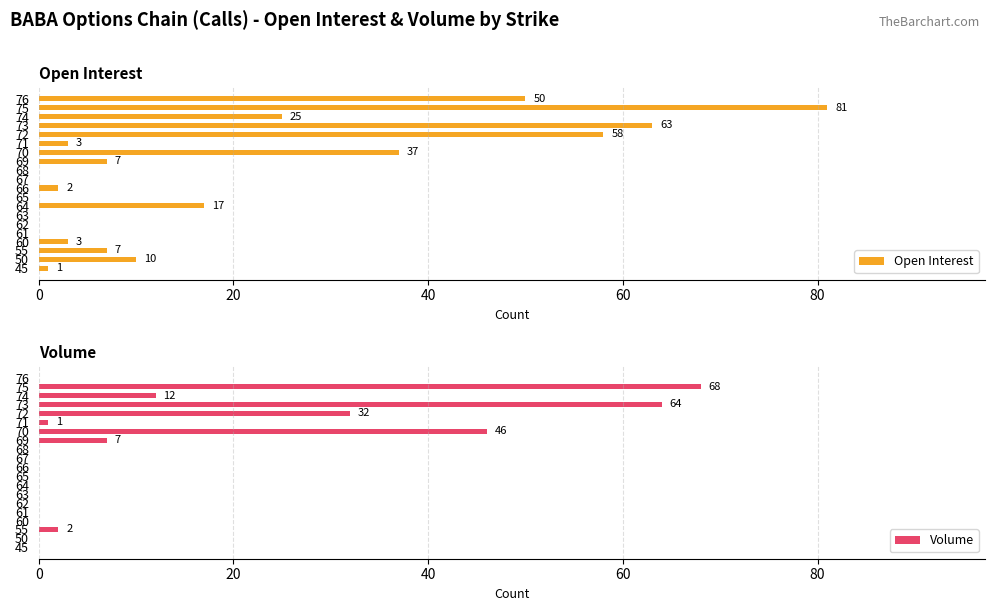

What is the sum of all Volume values?

232